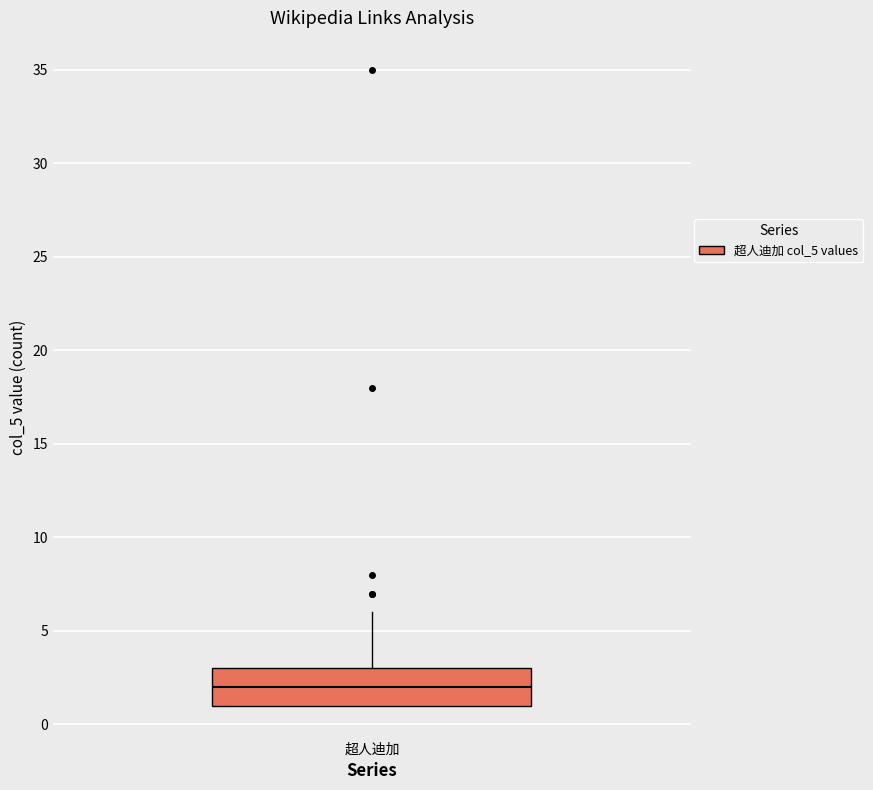

Read this box plot against the y-axis: the position of the median line, the range covered by the box, and the ends of both whiskers. The values are not printed on the chart, so give them approximately, as read against the axis.

median 2, box 1 to 3, whiskers 1 to 6